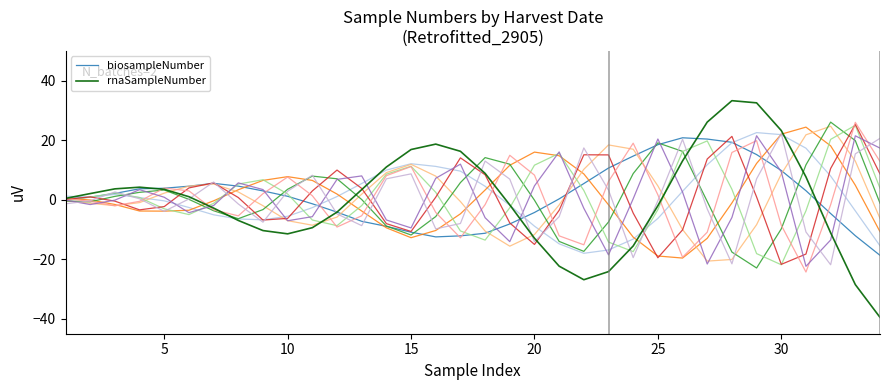

What is the minimum value for rnaSampleNumber?

-39.5